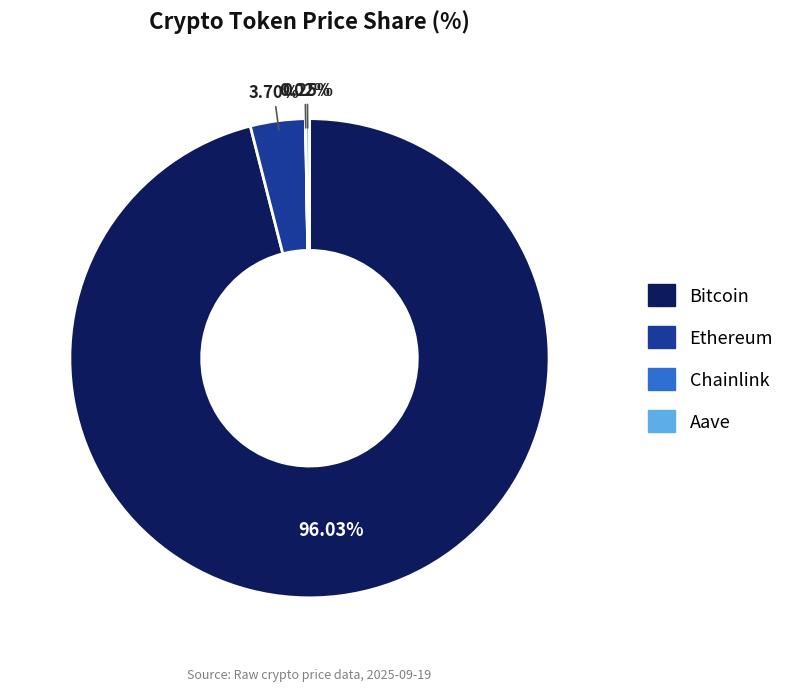

Do Bitcoin and Ethereum together represent more than half of the pie?

Yes